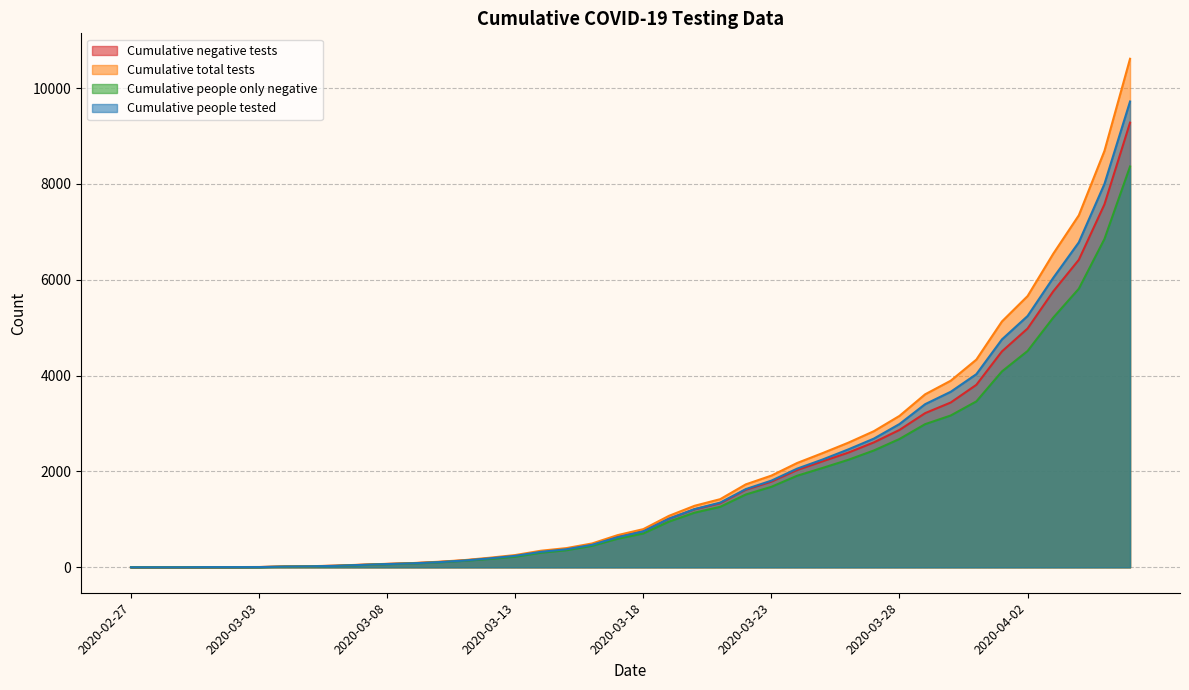

True or false: Cumulative negative tests has more than 0 interior local peaks.

False